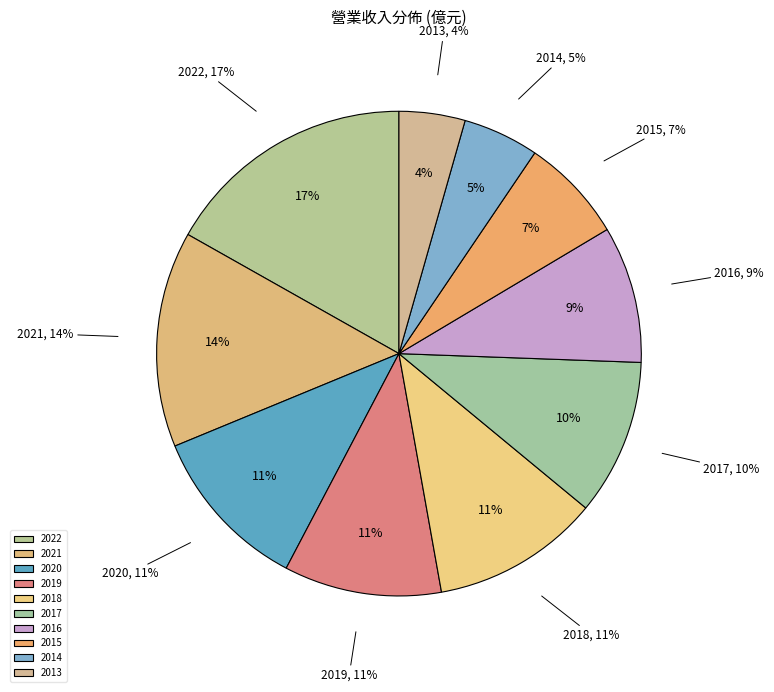

To the nearest percent, what portion does 2016 represent?

9%